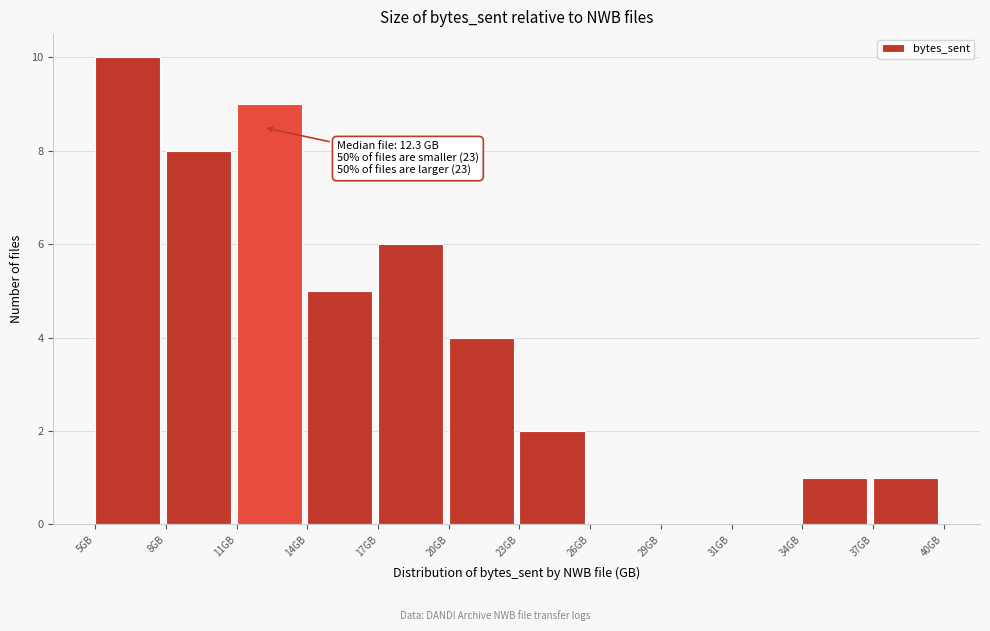

Reading left to right, what are all the values shown in this chart?

5GB=10	8GB=8	11GB=9	14GB=5	17GB=6	20GB=4	23GB=2	26GB=0	29GB=0	31GB=0	34GB=1	37GB=1